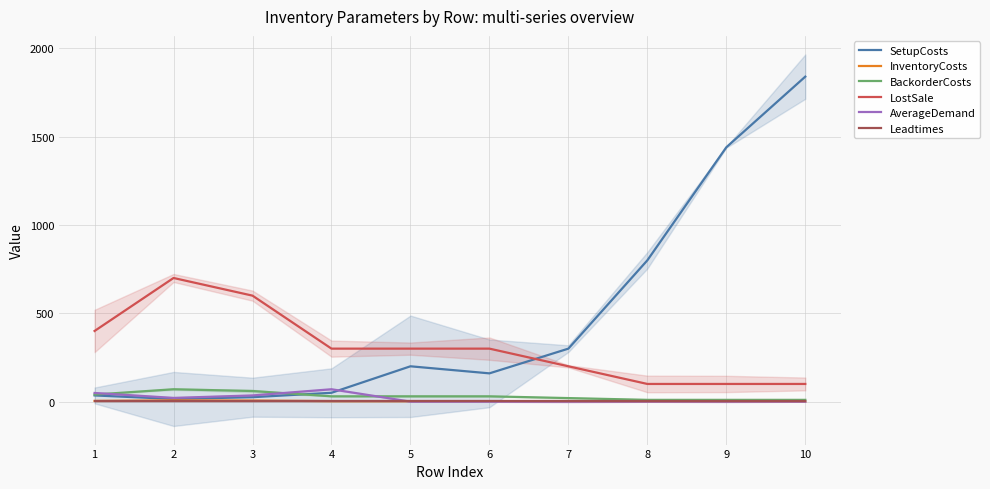

True or false: SetupCosts and Leadtimes intersect in this chart.

False